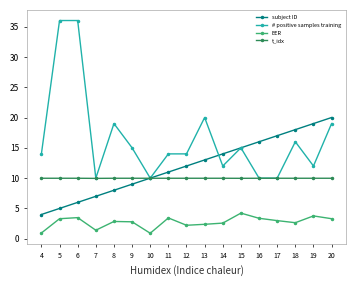

What is the greatest value displayed?

36.0